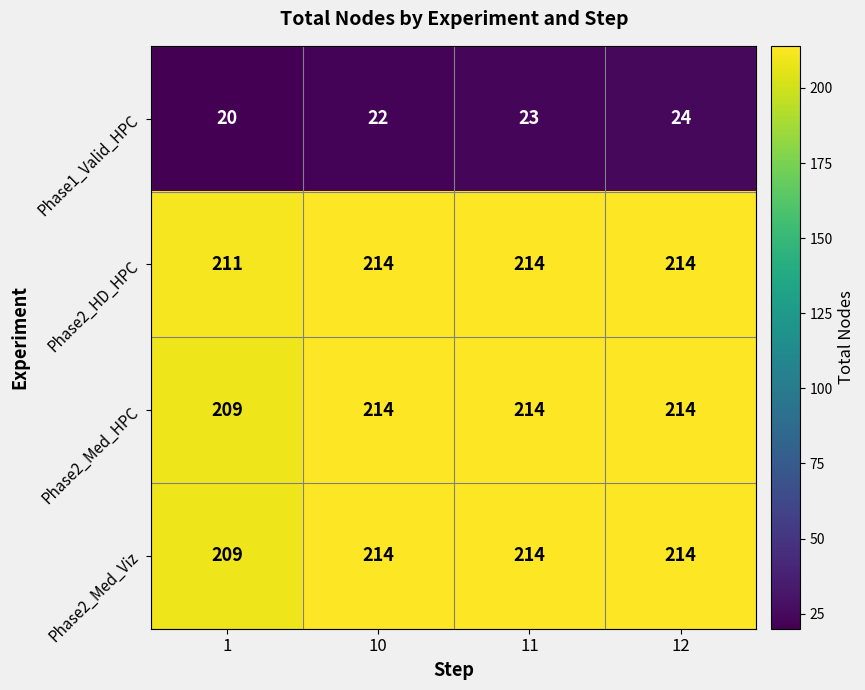

Is it true that Phase2_Med_HPC equals 332 at 12?

False